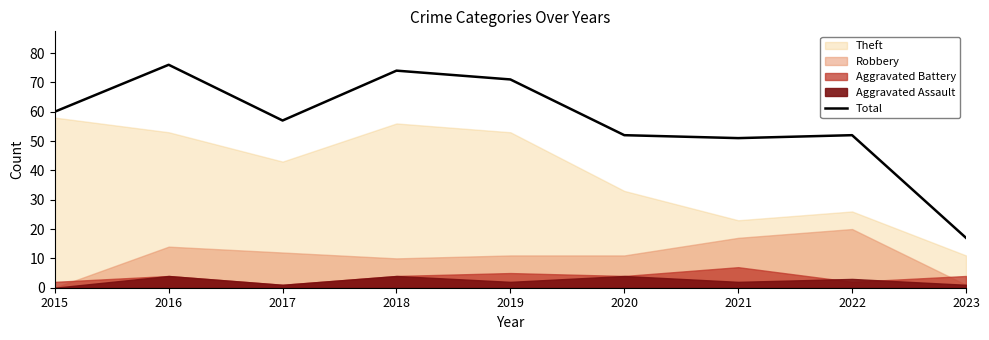

What is the value of the 8th point from the left?

52